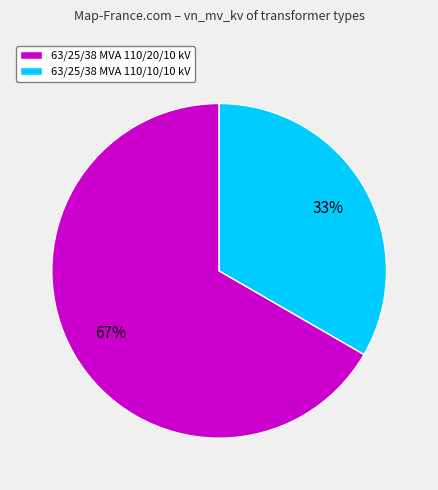

Rank the categories by value from highest to lowest.

63/25/38 MVA 110/20/10 kV, 63/25/38 MVA 110/10/10 kV